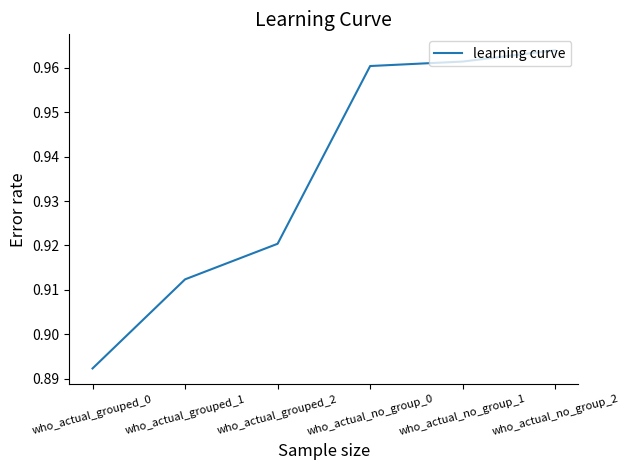

Rank the categories by value from highest to lowest.

who_actual_no_group_2, who_actual_no_group_1, who_actual_no_group_0, who_actual_grouped_2, who_actual_grouped_1, who_actual_grouped_0